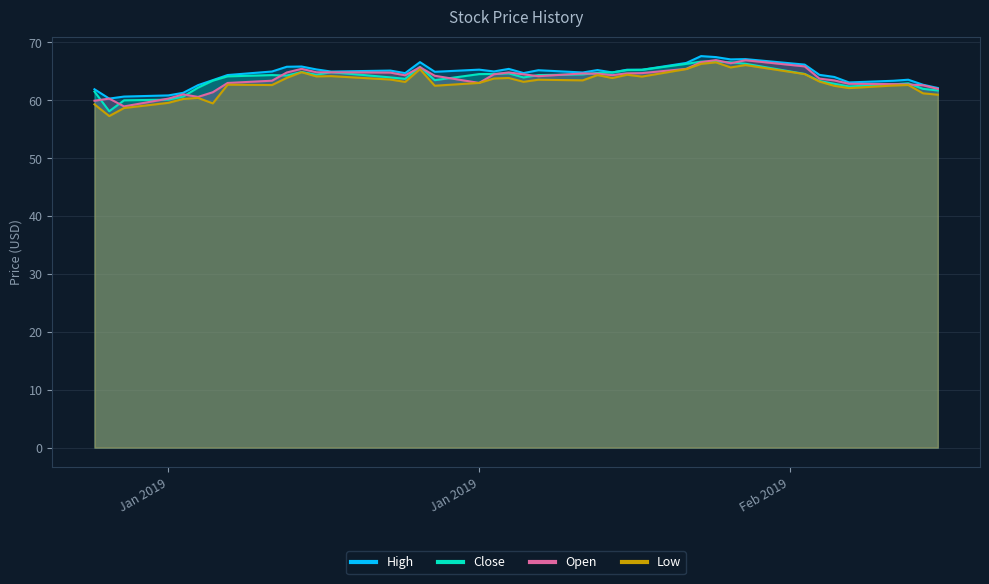

How many lines are shown in the chart?

4